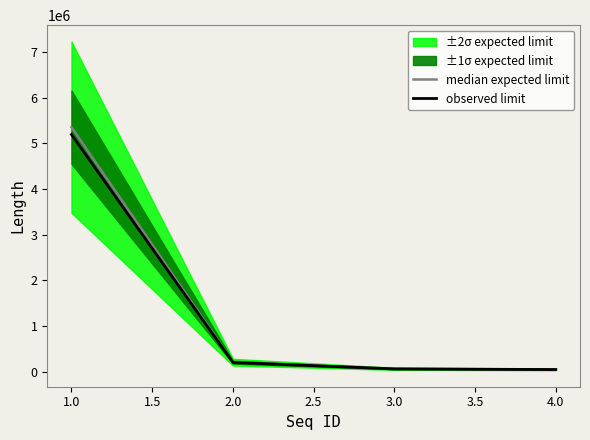

The value of median expected limit at 3.0 is 35725.2. True or false?

False